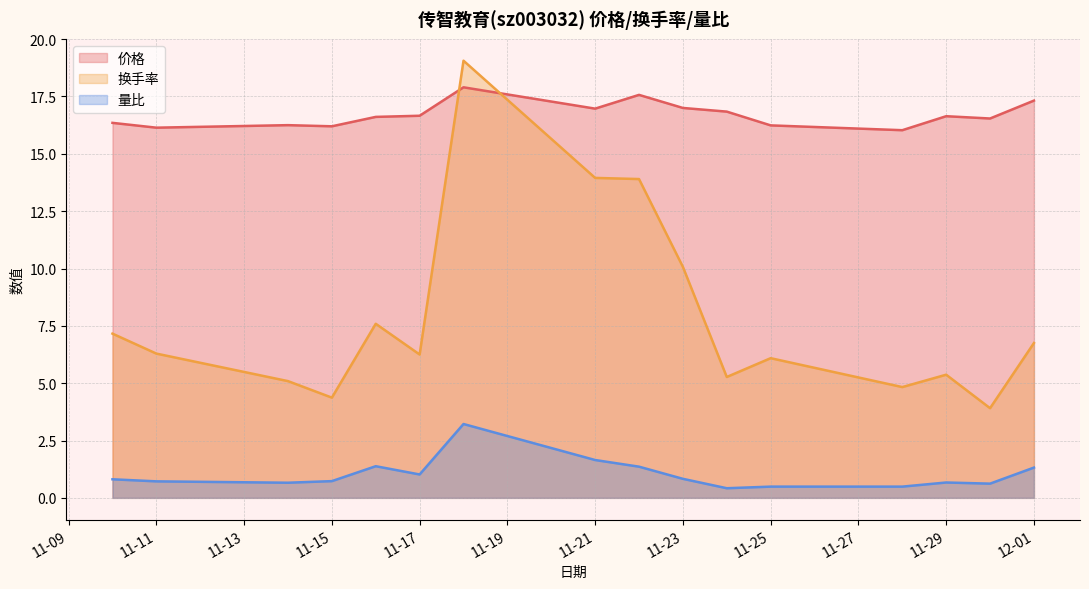

Which series has the widest spread of values?

换手率